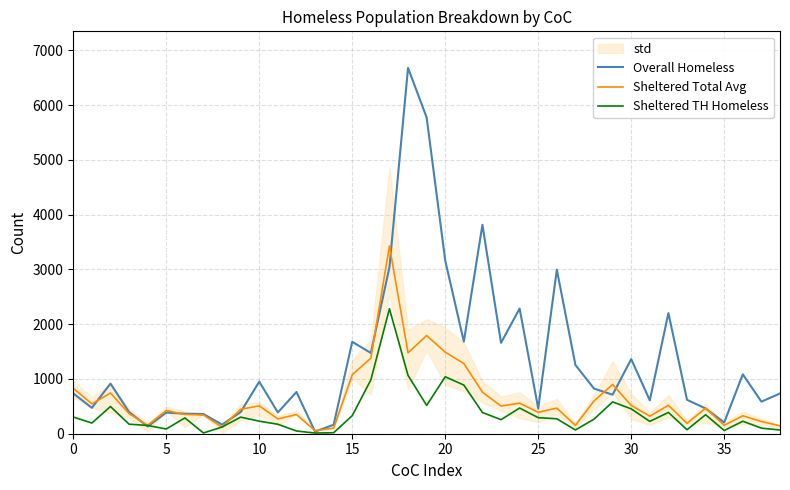

What is the maximum value for Sheltered TH Homeless?

2282.0